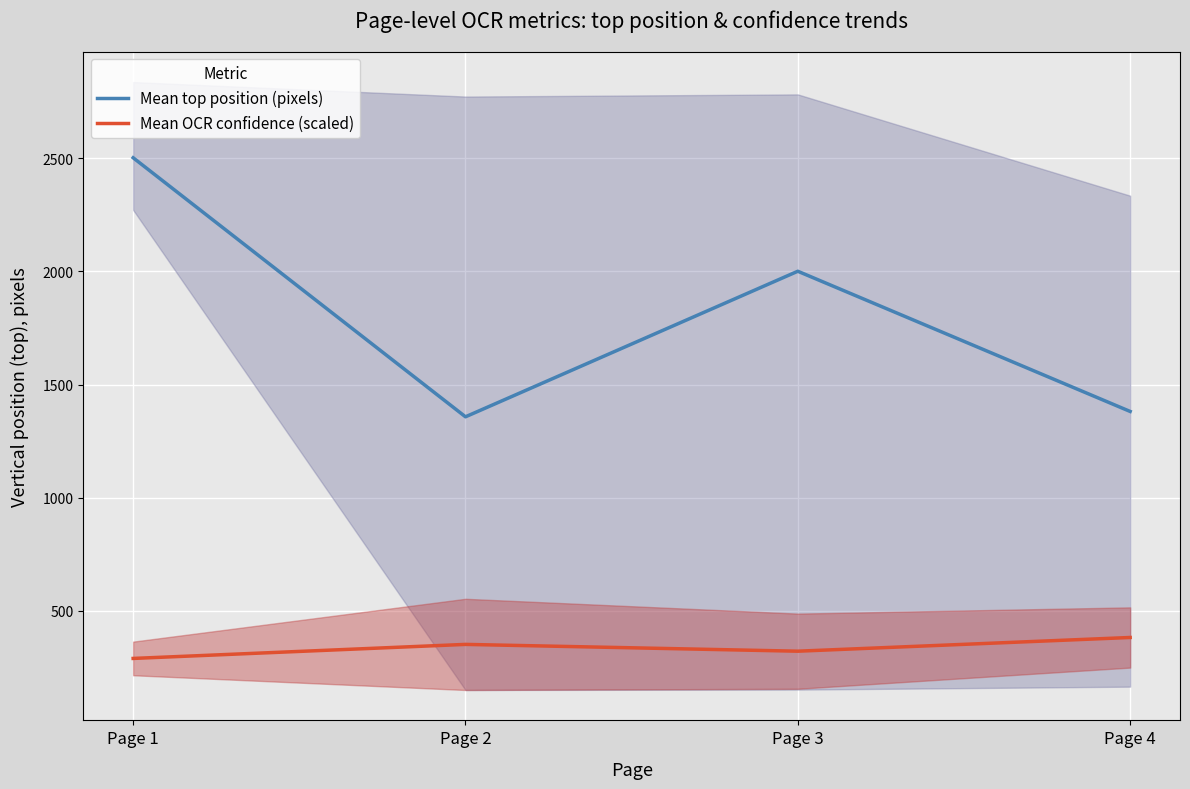

What is the value of the Mean OCR confidence (scaled) point at the 1st from the left?

290.1